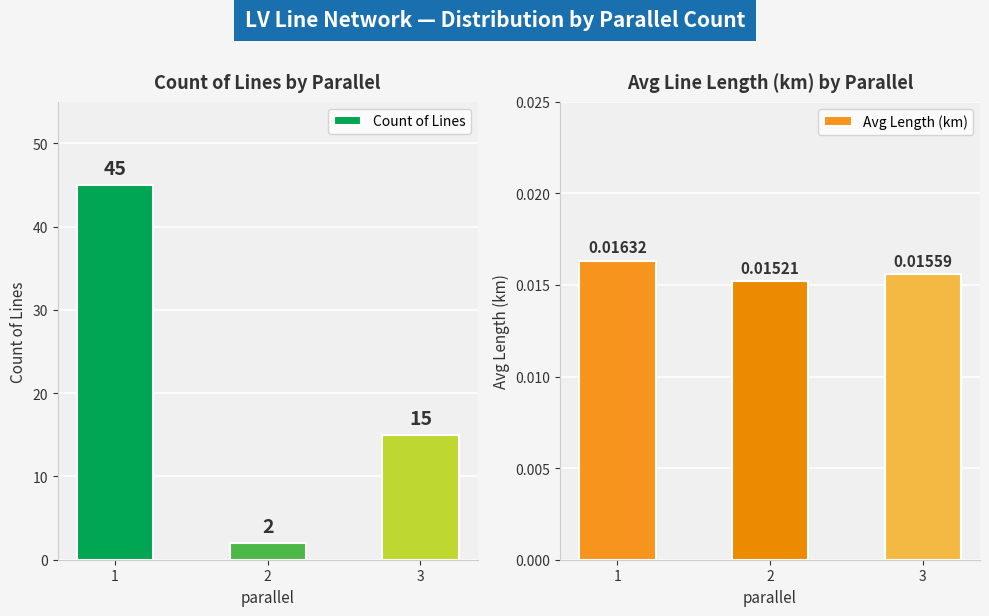

What is the average value of the Count of Lines series?

21